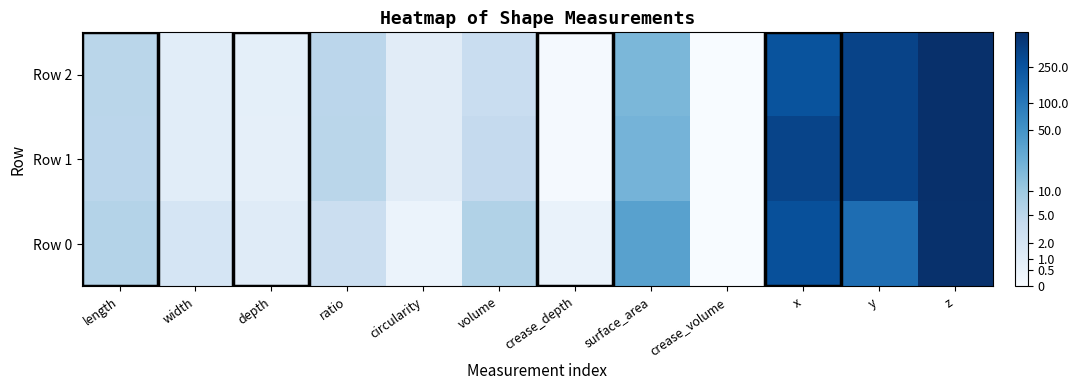

Reading left to right, list all the values displayed in this chart.

Row 0: length=2.0	width=1.1	depth=0.8	ratio=1.4	circularity=0.4	volume=2.0	crease_depth=0.4	surface_area=3.6	crease_volume=0.0	x=5.6	y=4.9	z=6.3
Row 1: length=1.8	width=0.7	depth=0.6	ratio=1.8	circularity=0.7	volume=1.6	crease_depth=0.1	surface_area=3.0	crease_volume=0.0	x=5.9	y=5.9	z=6.4
Row 2: length=1.8	width=0.7	depth=0.6	ratio=1.8	circularity=0.7	volume=1.5	crease_depth=0.1	surface_area=2.9	crease_volume=0.0	x=5.5	y=5.9	z=6.4